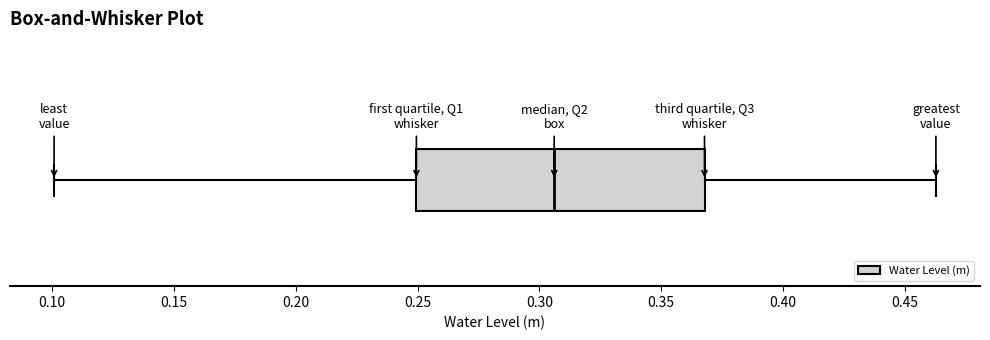

Read this box plot against the x-axis: the position of the median line, the range covered by the box, and the ends of both whiskers. The values are not printed on the chart, so give them approximately, as read against the axis.

median 0.305, box 0.250 to 0.370, whiskers 0.100 to 0.465